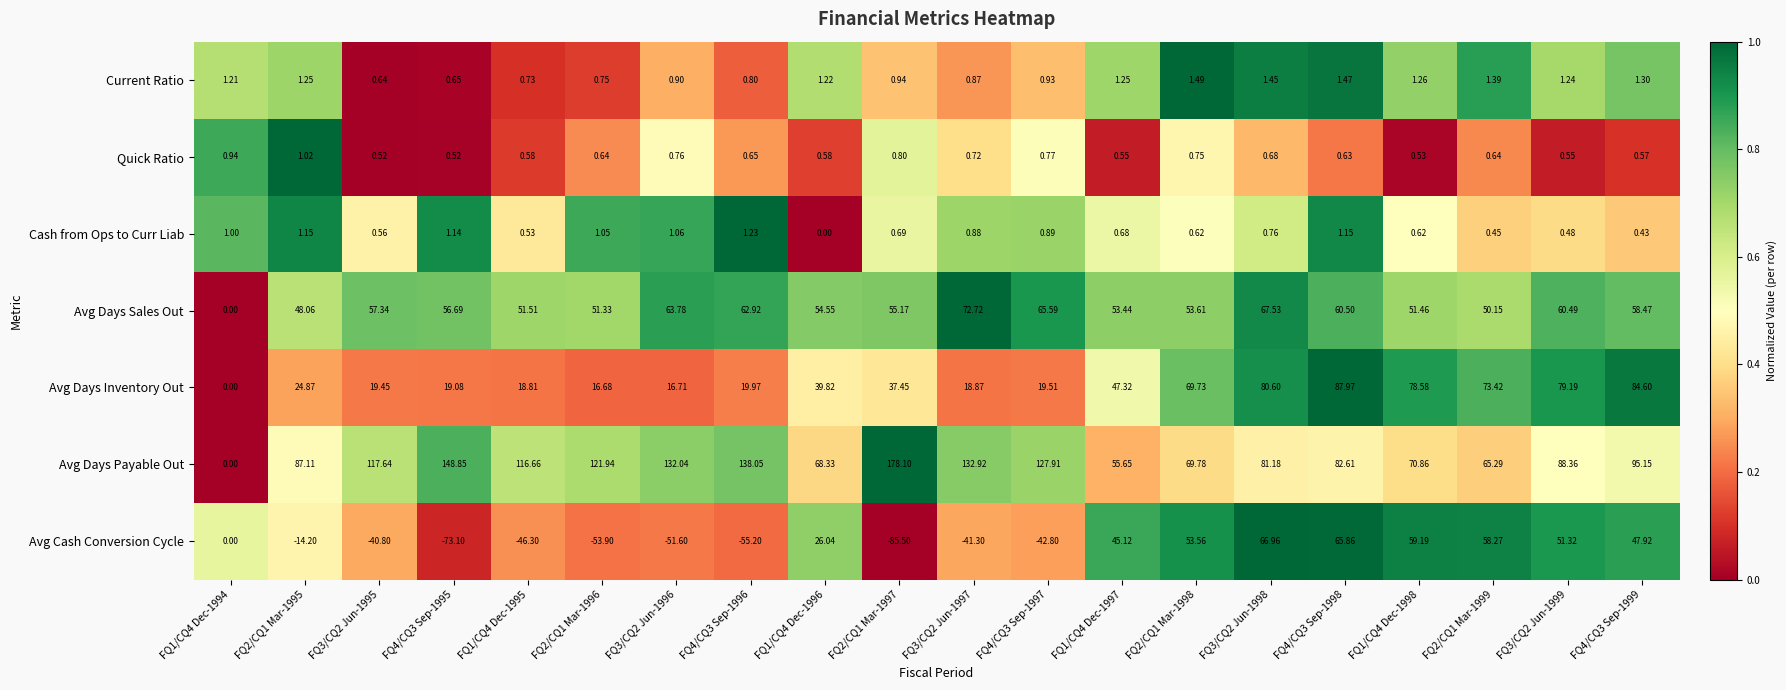

At FQ3/CQ2 Jun-1997, list the series in order from smallest to largest.

Avg Cash Conversion Cycle, Quick Ratio, Current Ratio, Cash from Ops to Curr Liab, Avg Days Inventory Out, Avg Days Sales Out, Avg Days Payable Out